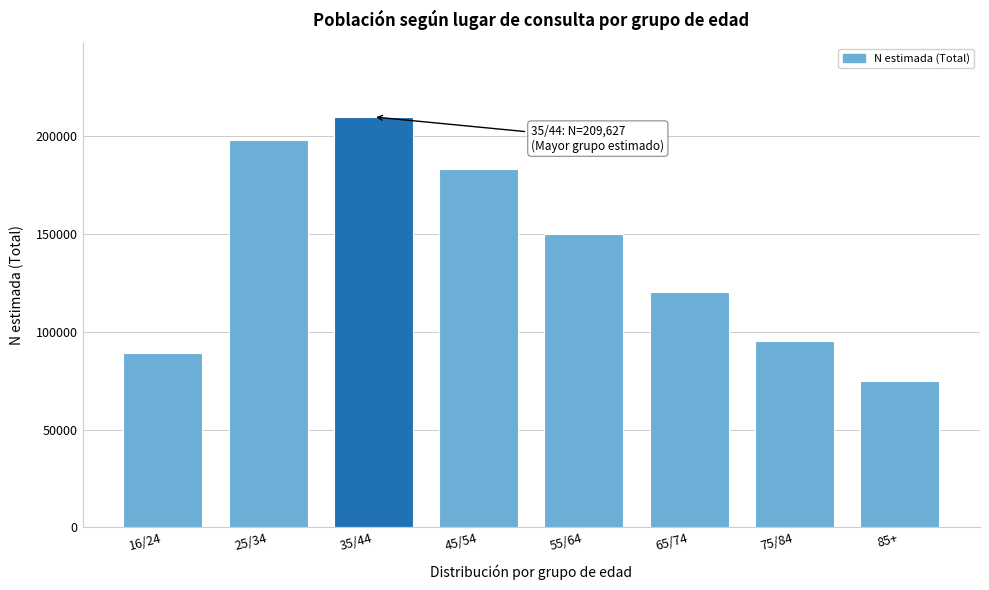

Reading right to left, transcribe all the data shown in this chart.

85+=75000	75/84=95000	65/74=120000	55/64=150000	45/54=183000	35/44=209627	25/34=197729	16/24=89156